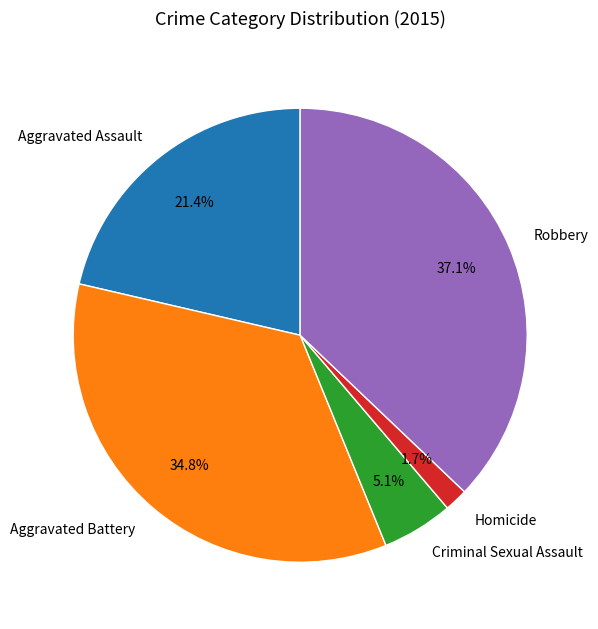

To the nearest percent, what percentage of the pie is Criminal Sexual Assault?

5%